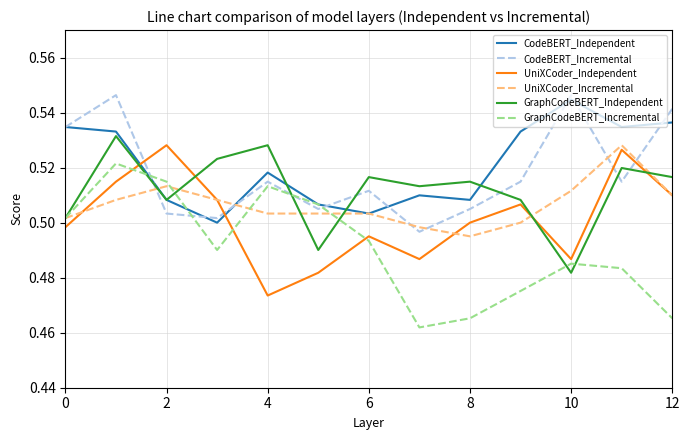

Which series has the widest spread of values?

GraphCodeBERT_Incremental